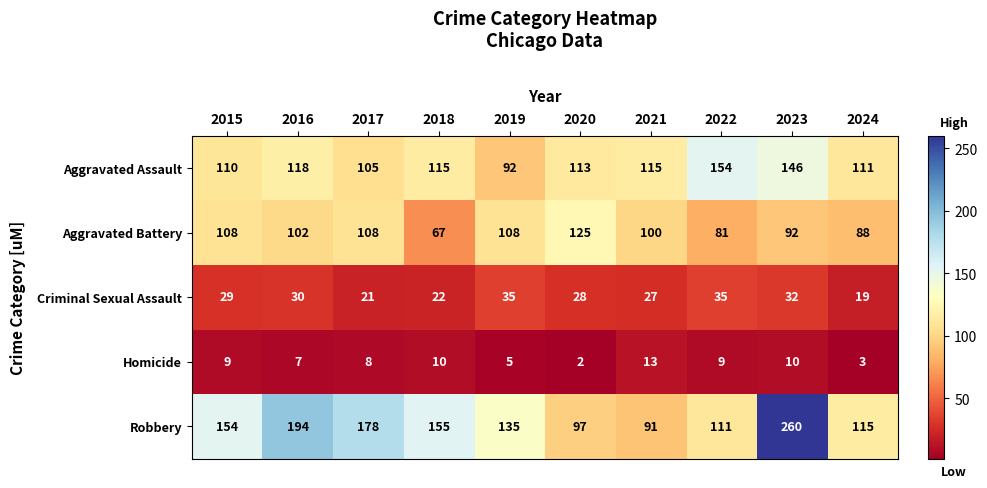

What is the sum of the Criminal Sexual Assault values at 2023 and 2024?

51